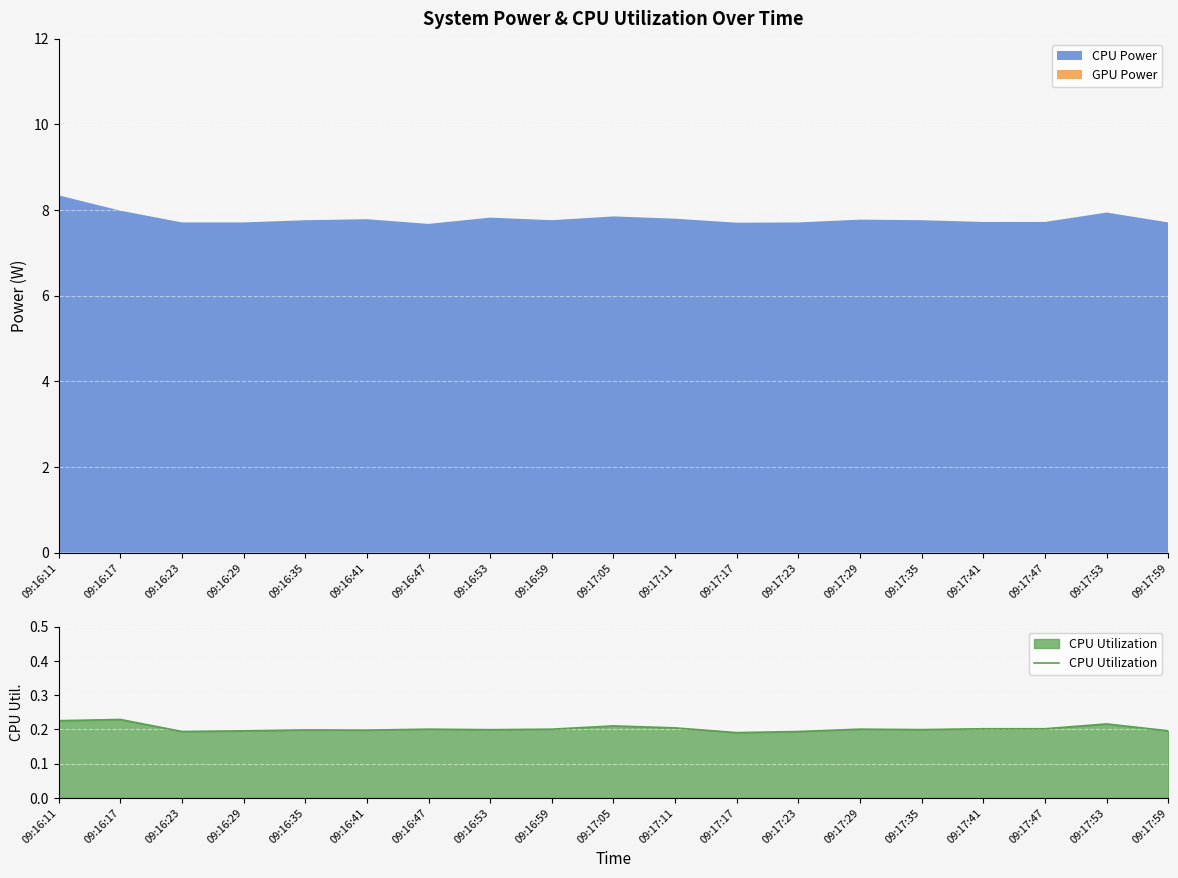

What is the sum of all values?

3.9